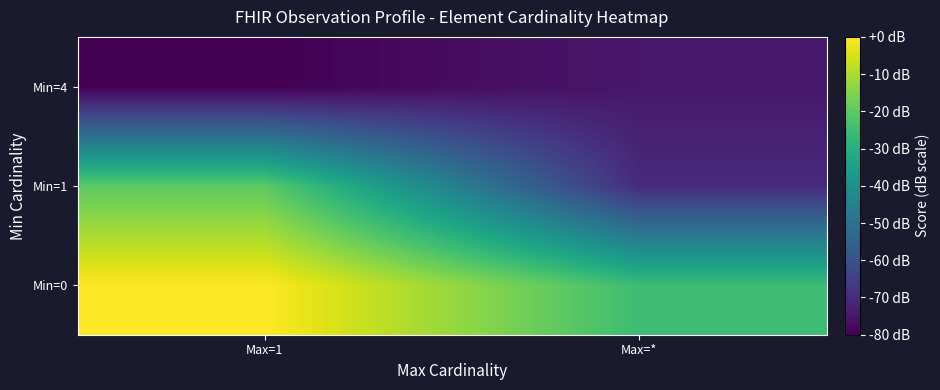

List the series in order of their overall mean, lowest first.

Min=4, Min=1, Min=0